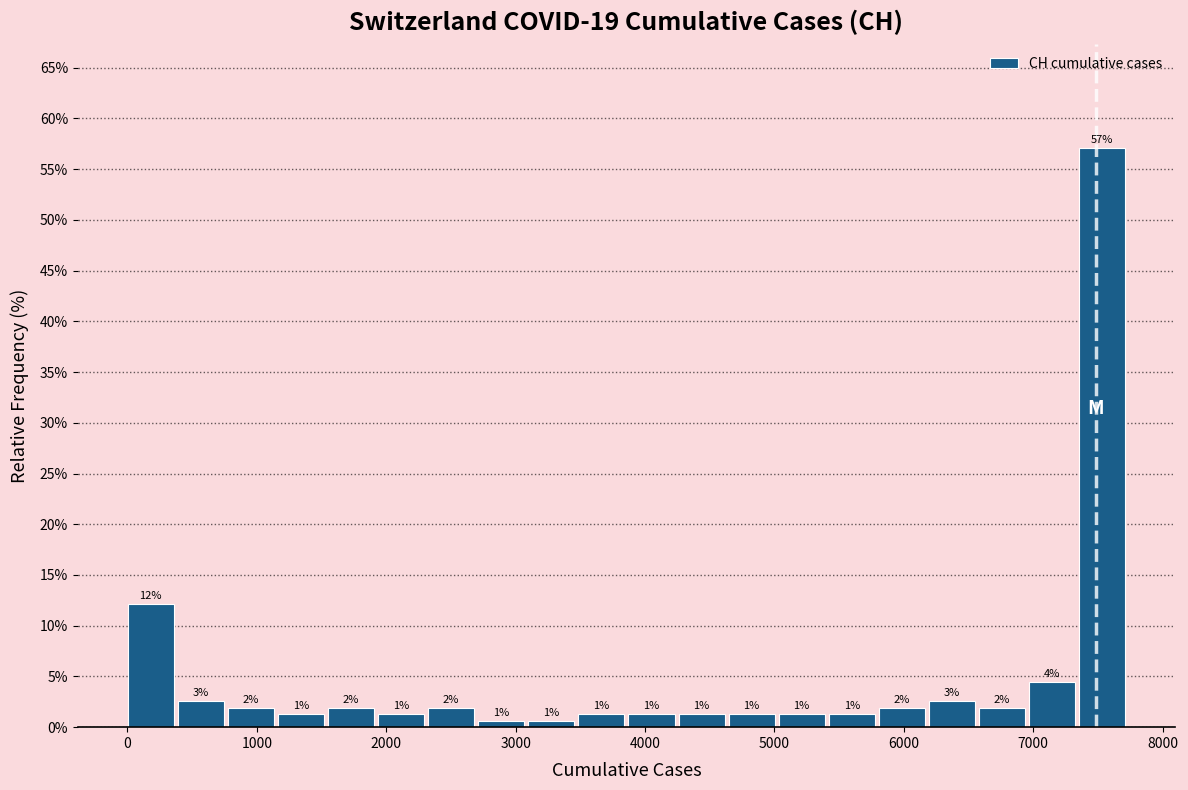

Read against the x-axis, roughly where is the centre of the tallest bar?

7500